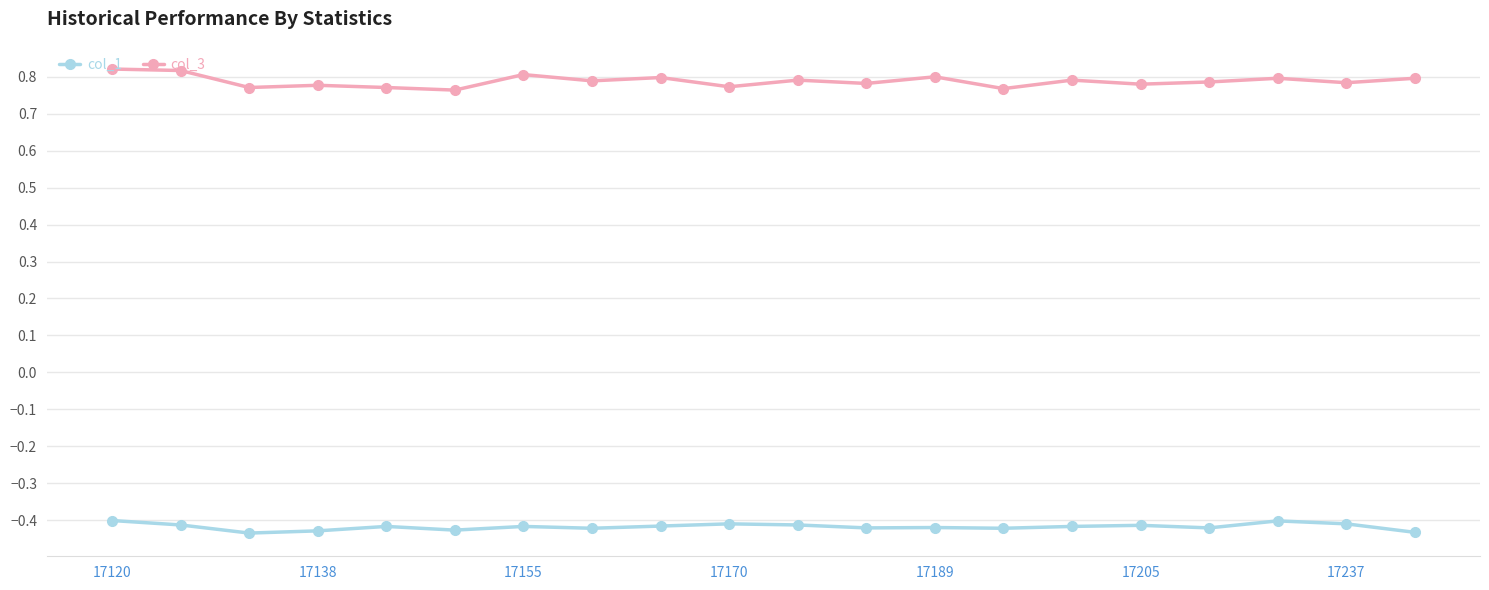

List the series in order of their overall mean, highest first.

col_3, col_1